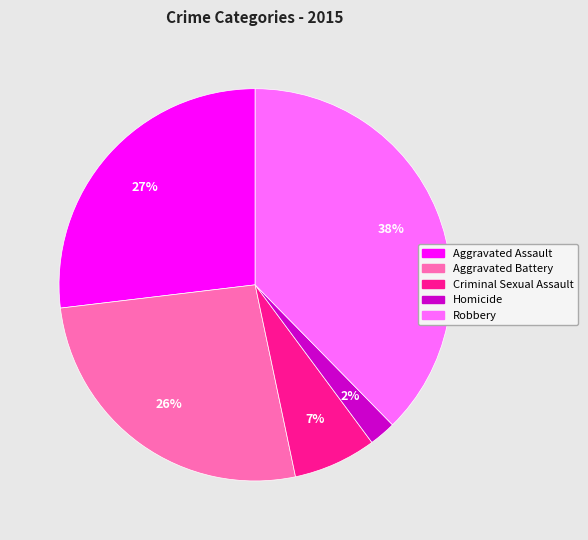

Which has a higher value, Robbery or Homicide?

Robbery